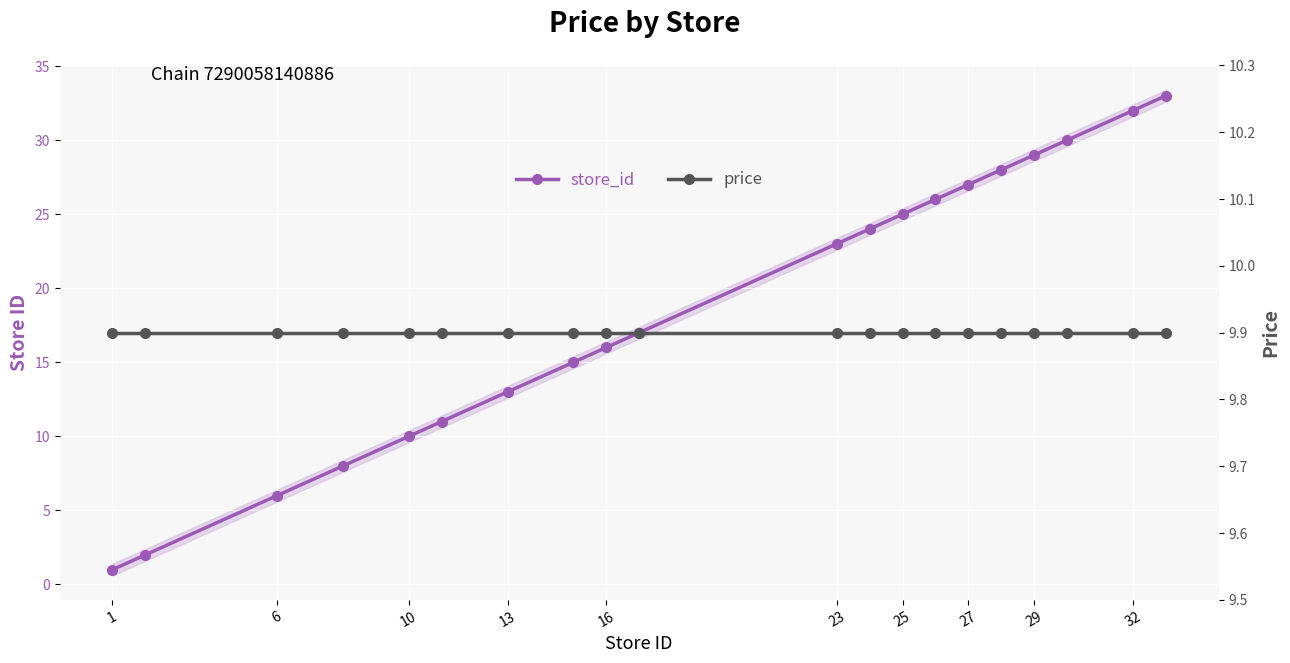

True or false: store_id has more than 0 points higher than both neighbors.

False